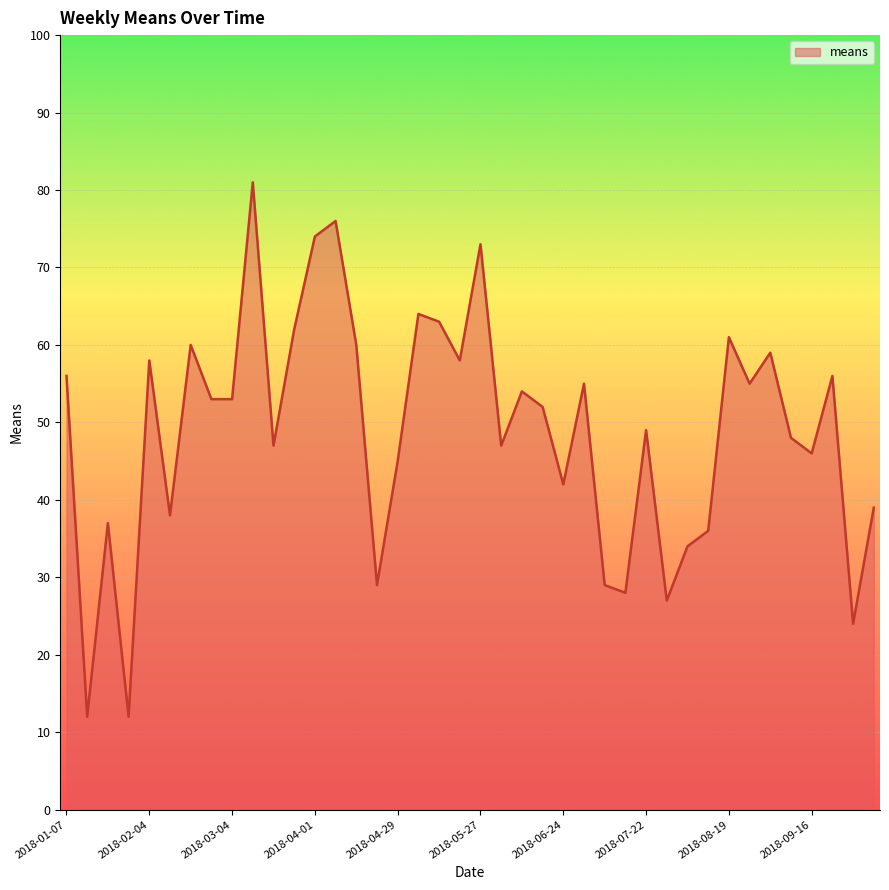

Count the number of categories in the chart.

40